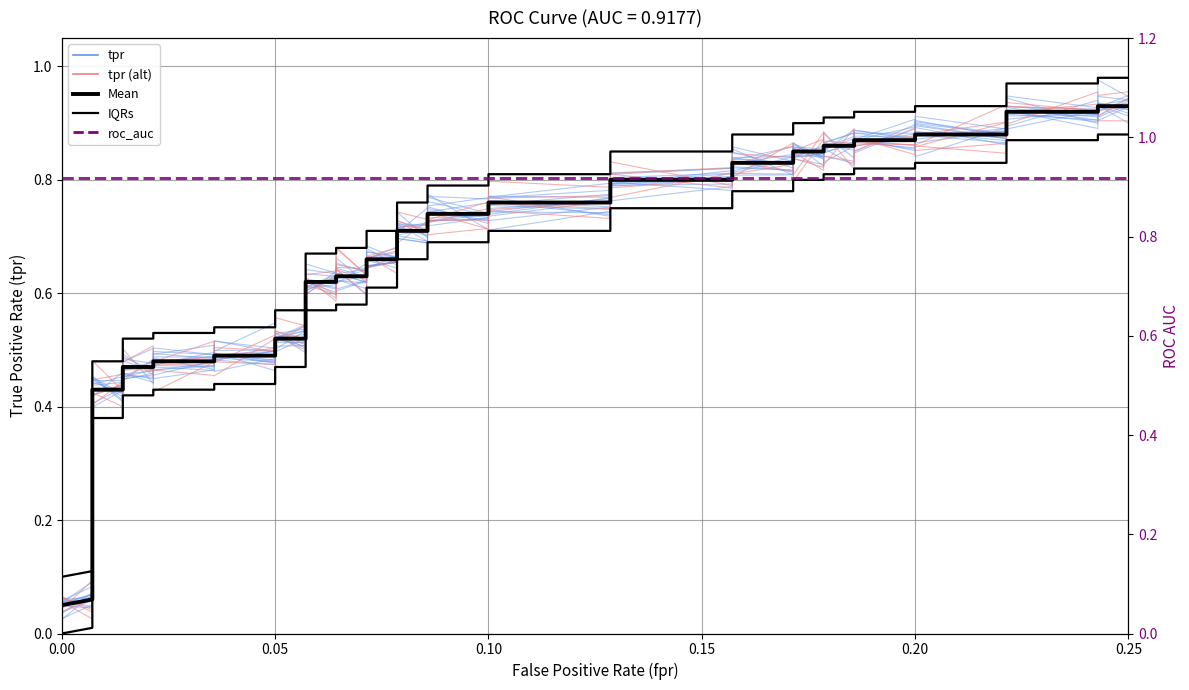

Is the value of tpr mean at 0.20 greater than the value of tpr (alt) at 0.00?

Yes